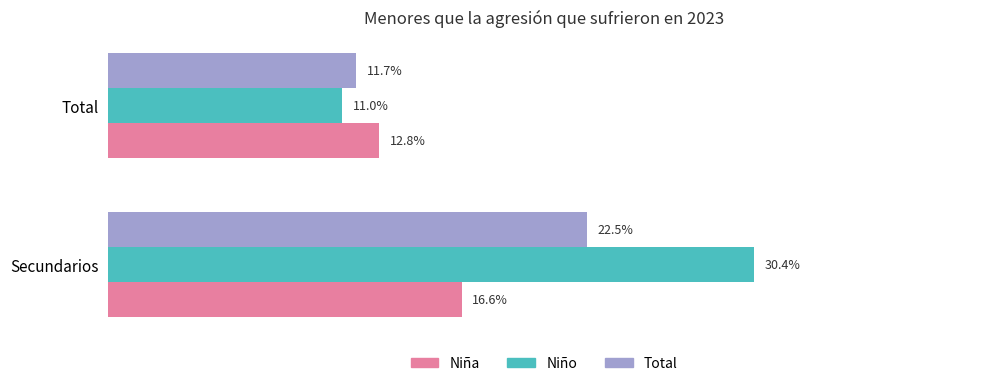

At how many categories does at least one series exceed 0?

2